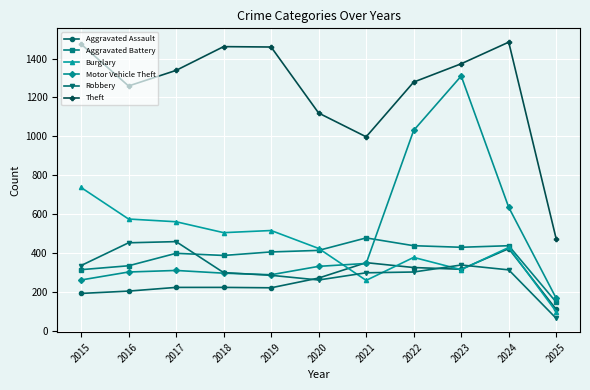

At which label does Burglary first exceed 430?

2015